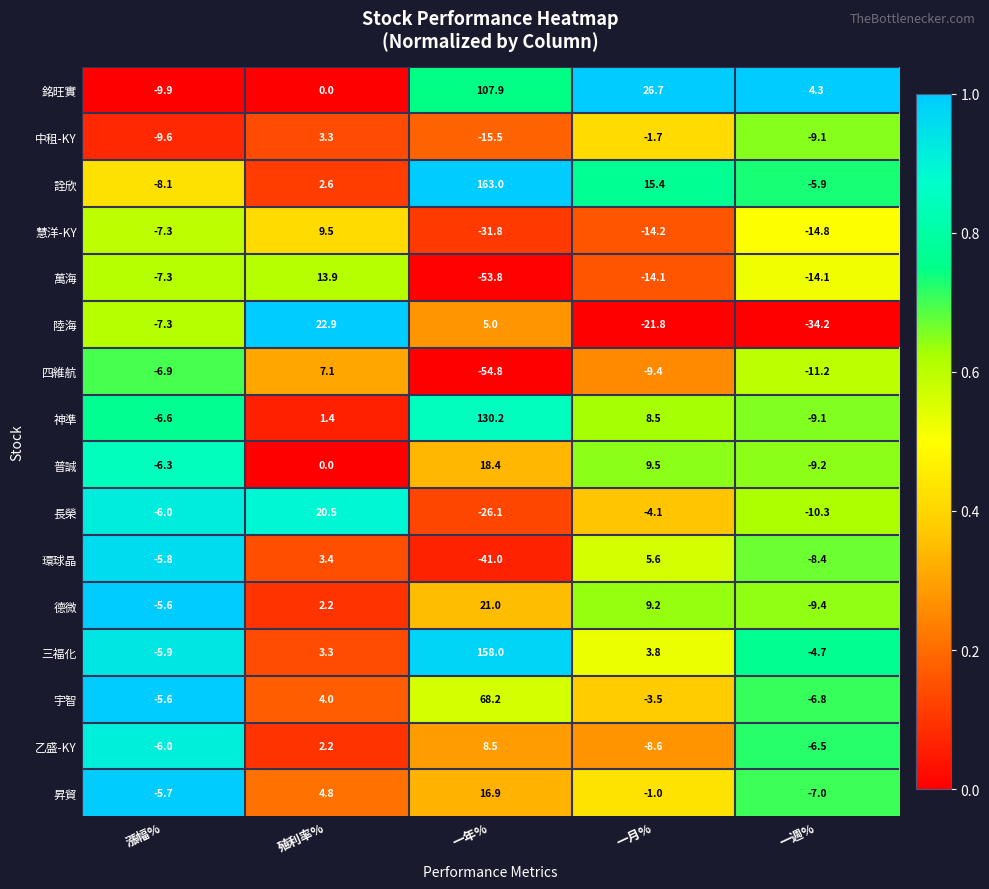

At which category is the sum across all series the highest?

一年%